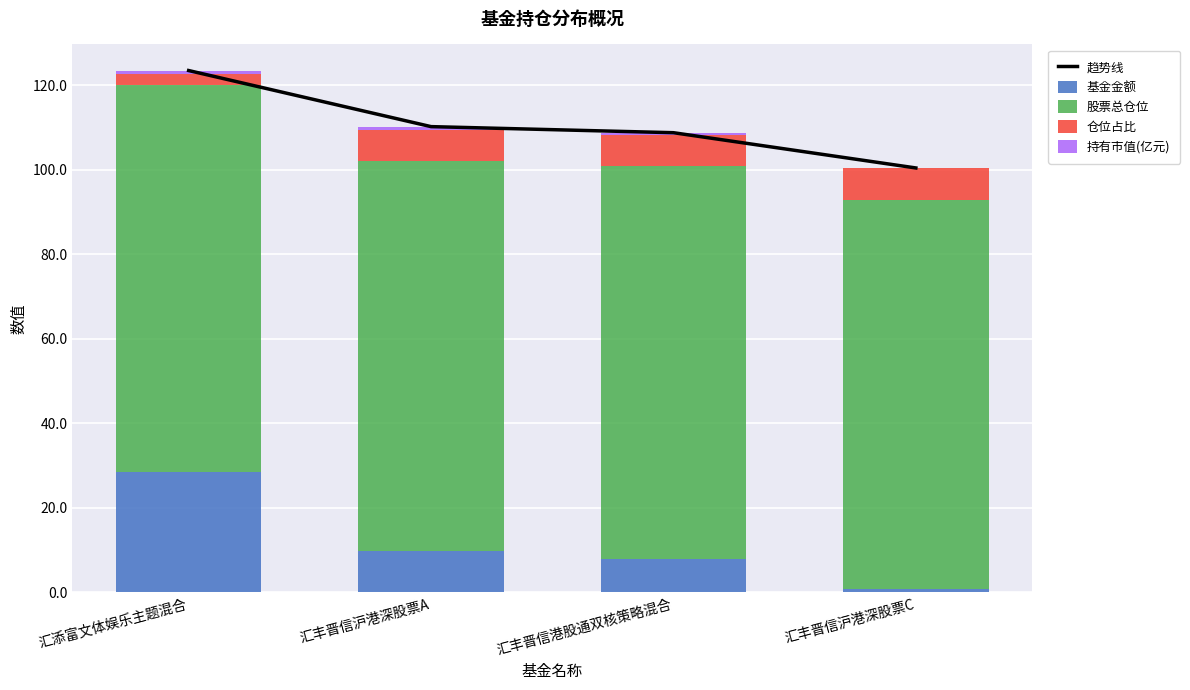

At which label does 股票总仓位 first exceed 92?

汇丰晋信沪港深股票A